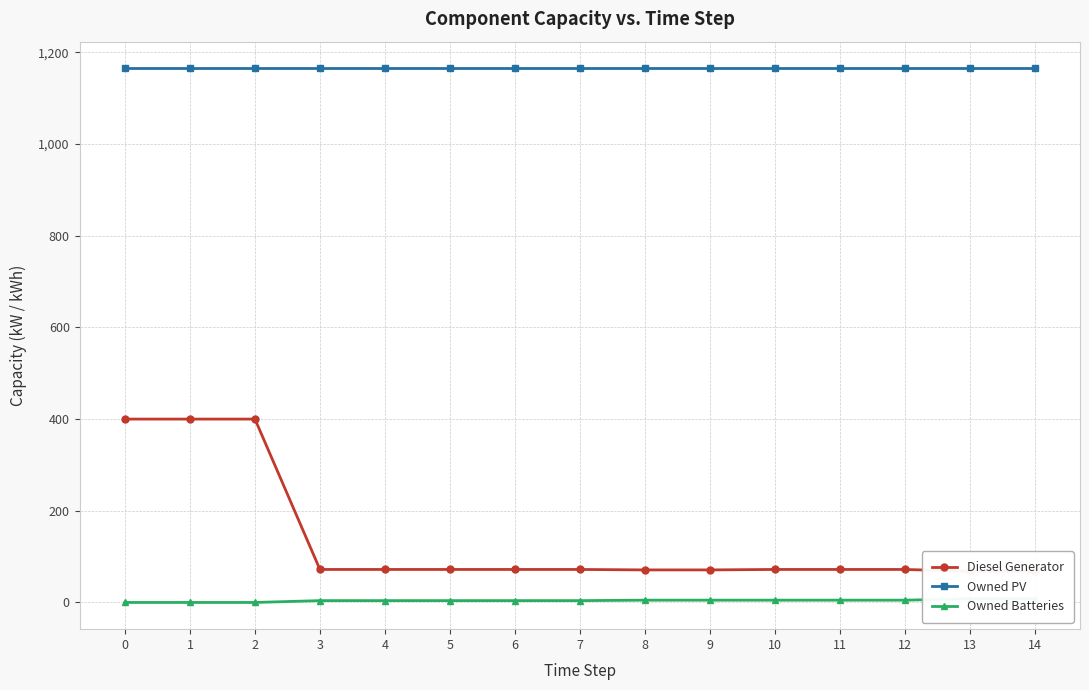

Rank the series at 1 from highest to lowest value.

Owned PV, Diesel Generator, Owned Batteries